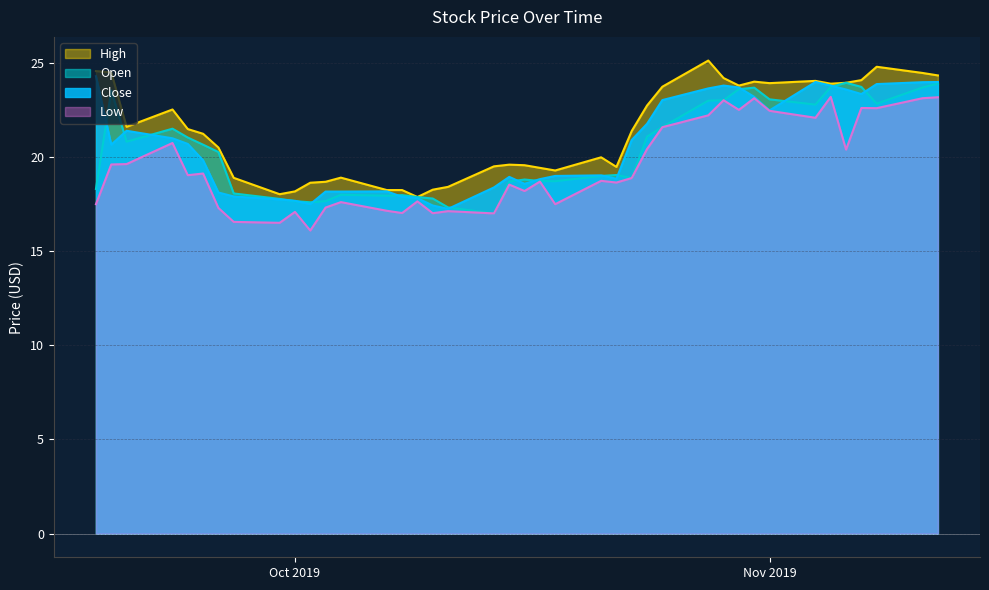

What is the lowest value of the High series?

17.9